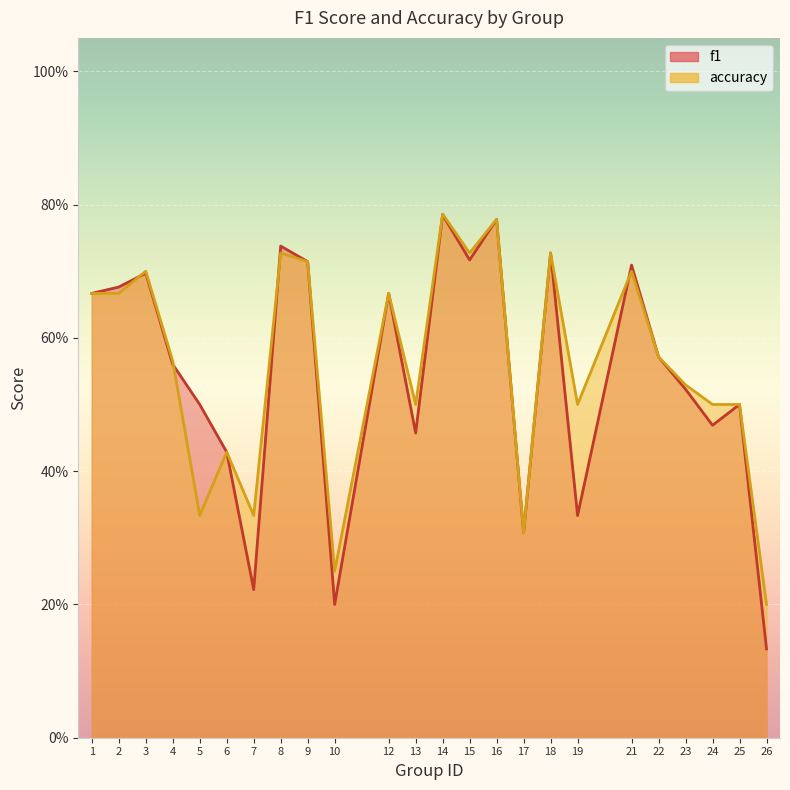

What is the difference between the maximum and minimum values in the f1 series?

0.7